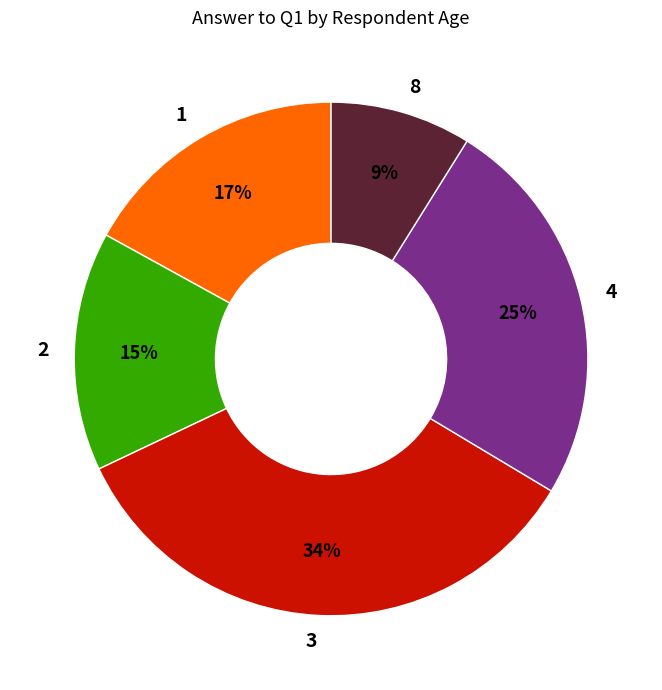

To the nearest percent, what is the difference between the largest and smallest slice percentages?

25%